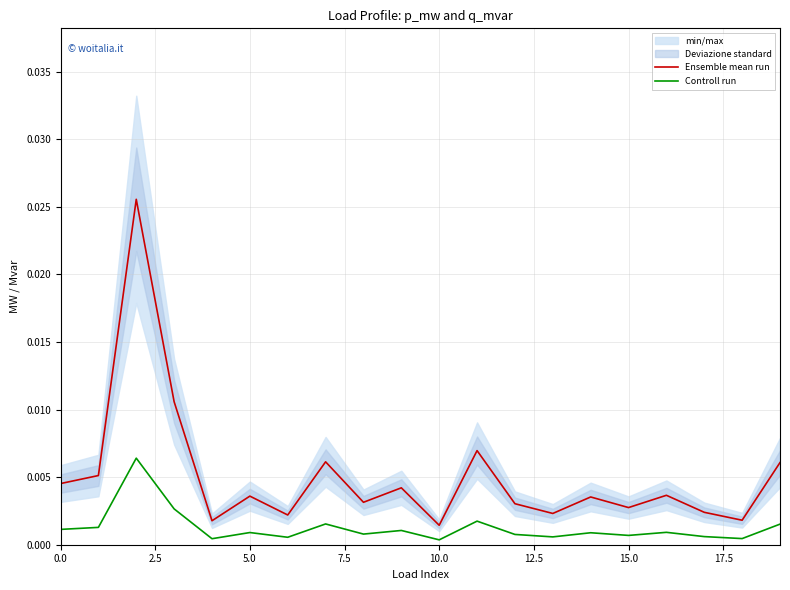

True or false: Ensemble mean run and Controll run cross at least once.

False